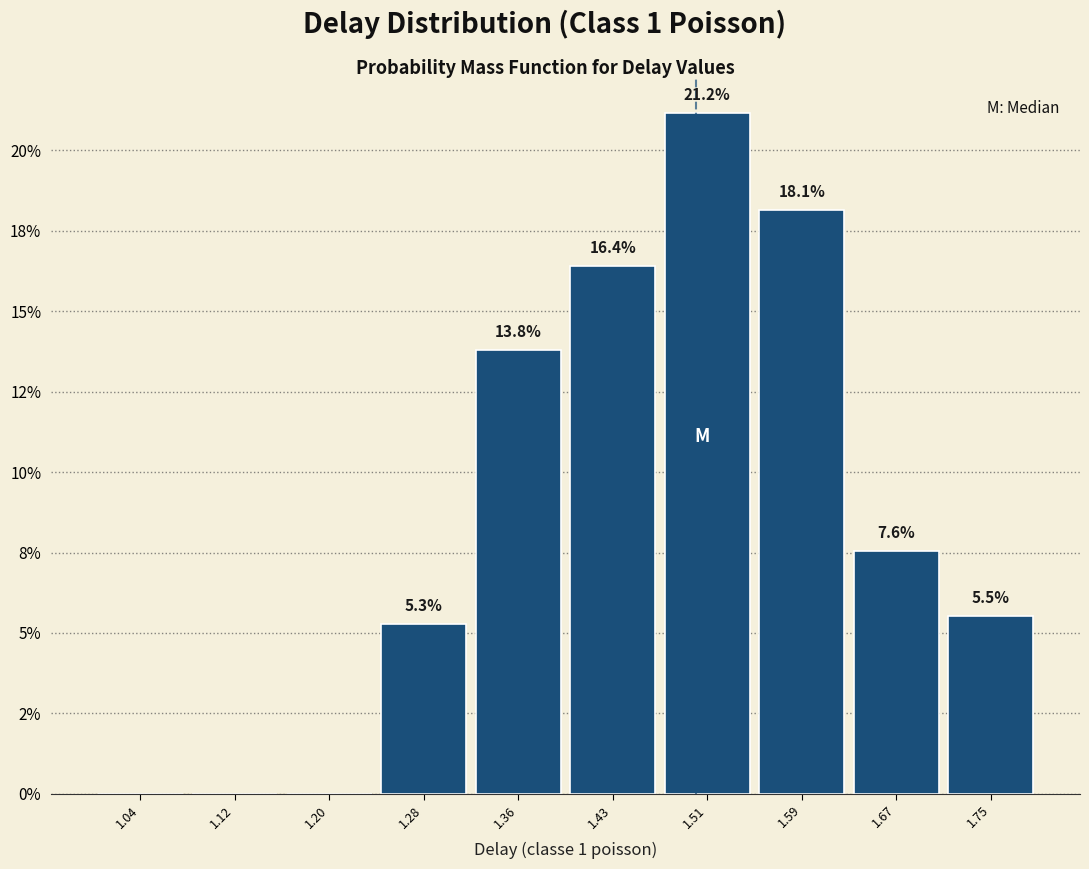

Are the bars horizontal?

No